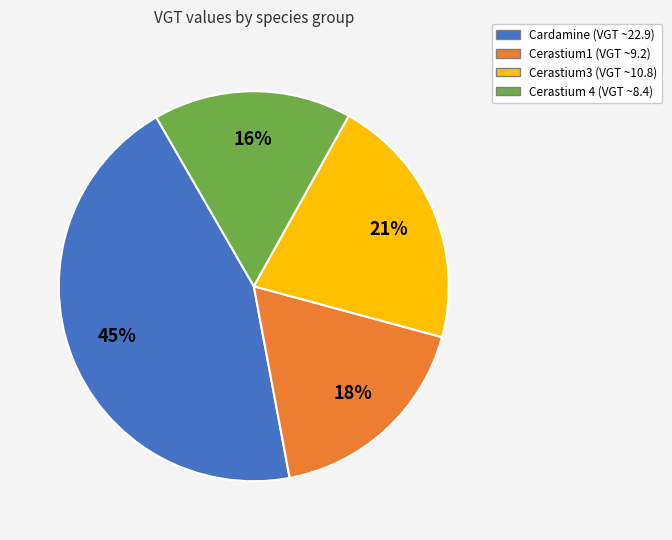

How many slices are in this pie chart?

4